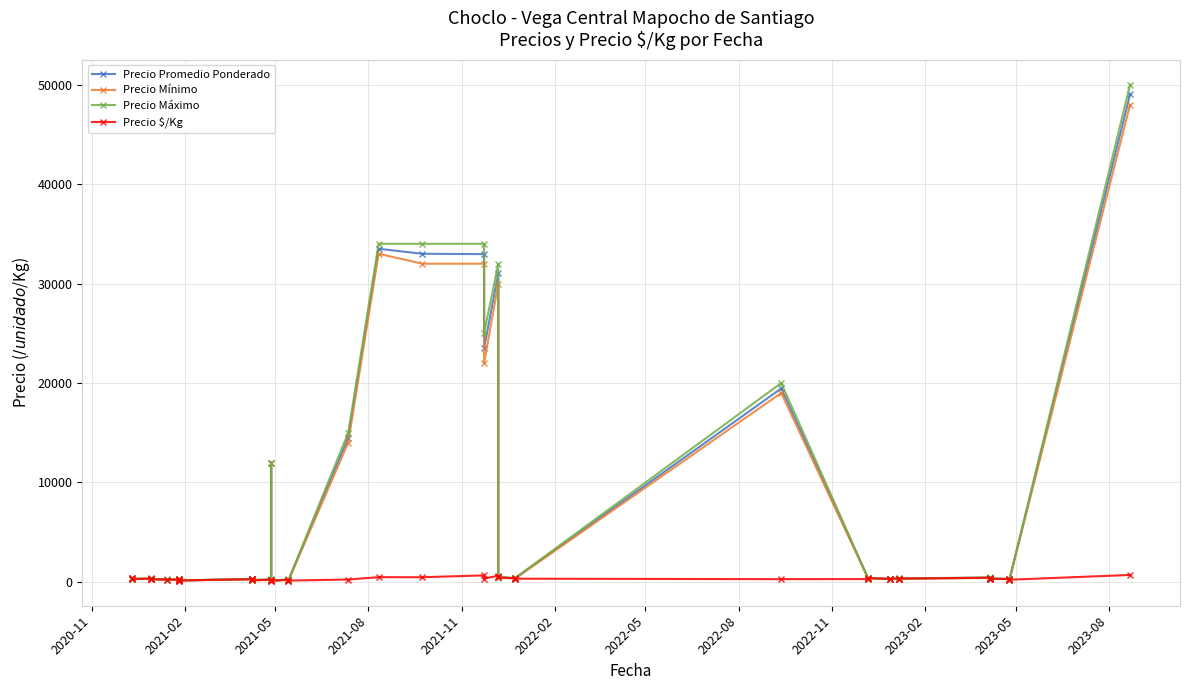

What are all the series names shown in the legend?

Precio Promedio Ponderado, Precio Mínimo, Precio Máximo, Precio $/Kg